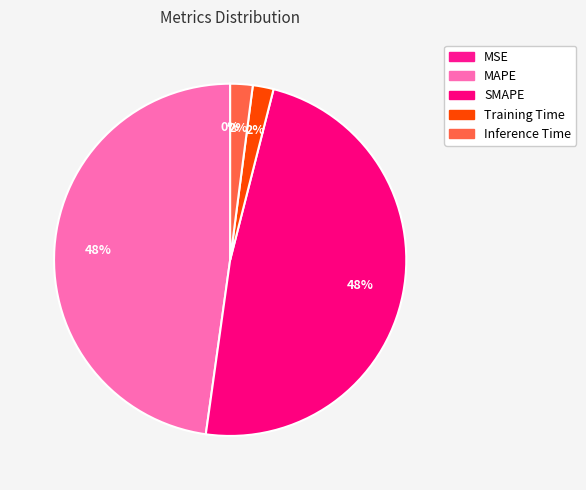

Is it true that MSE is 0% of the pie?

True